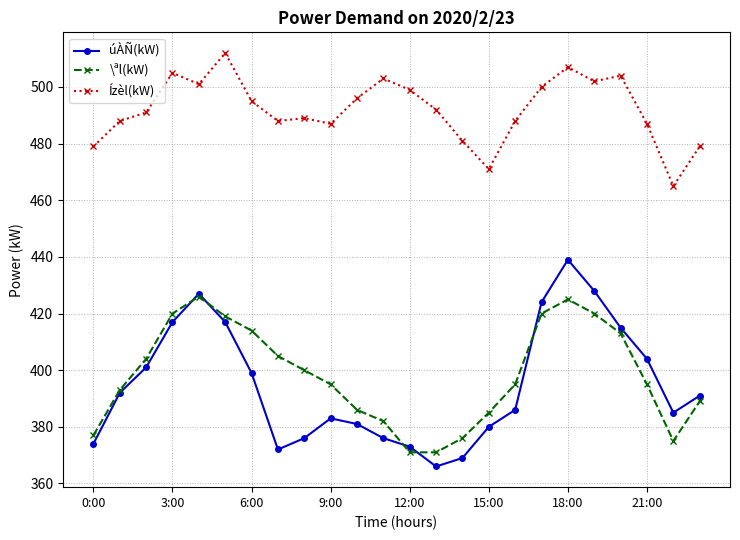

Reading right to left, transcribe all the data shown in this chart.

úÀÑ(kW): 391	385	404	415	428	439	424	386	380	369	366	373	376	381	383	376	372	399	417	427	417	401	392	374
\ªl(kW): 389	375	395	413	420	425	420	395	385	376	371	371	382	386	395	400	405	414	419	426	420	404	393	377
Ízèl(kW): 479	465	487	504	502	507	500	488	471	481	492	499	503	496	487	489	488	495	512	501	505	491	488	479